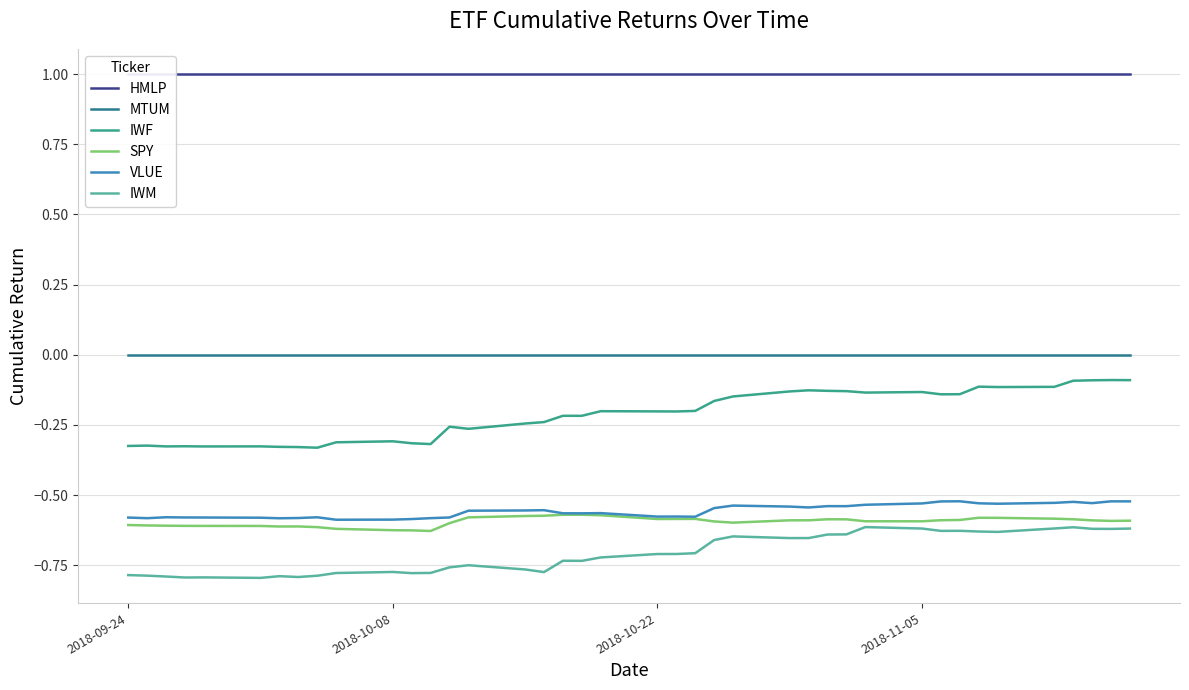

True or false: VLUE and IWM intersect in this chart.

False